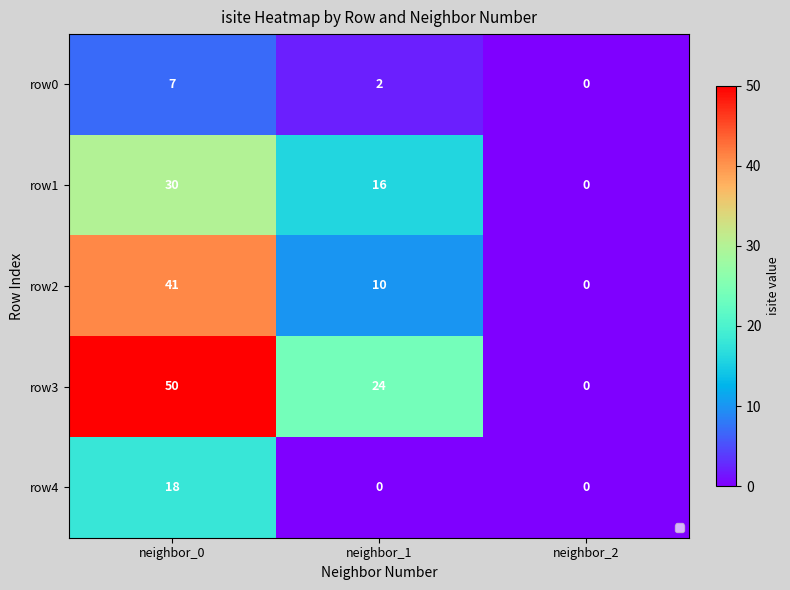

Which series changed the most between neighbor_1 and neighbor_2?

row3